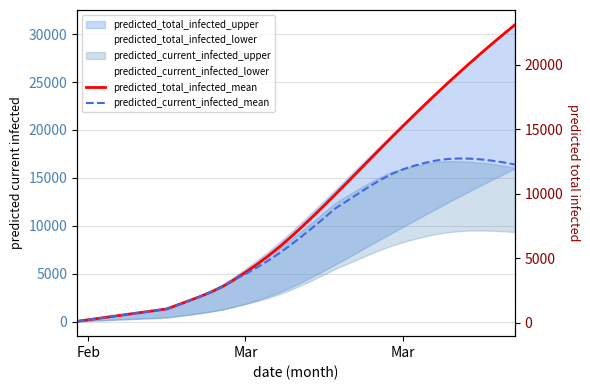

True or false: predicted_total_infected_mean and predicted_current_infected_mean cross at least once.

False